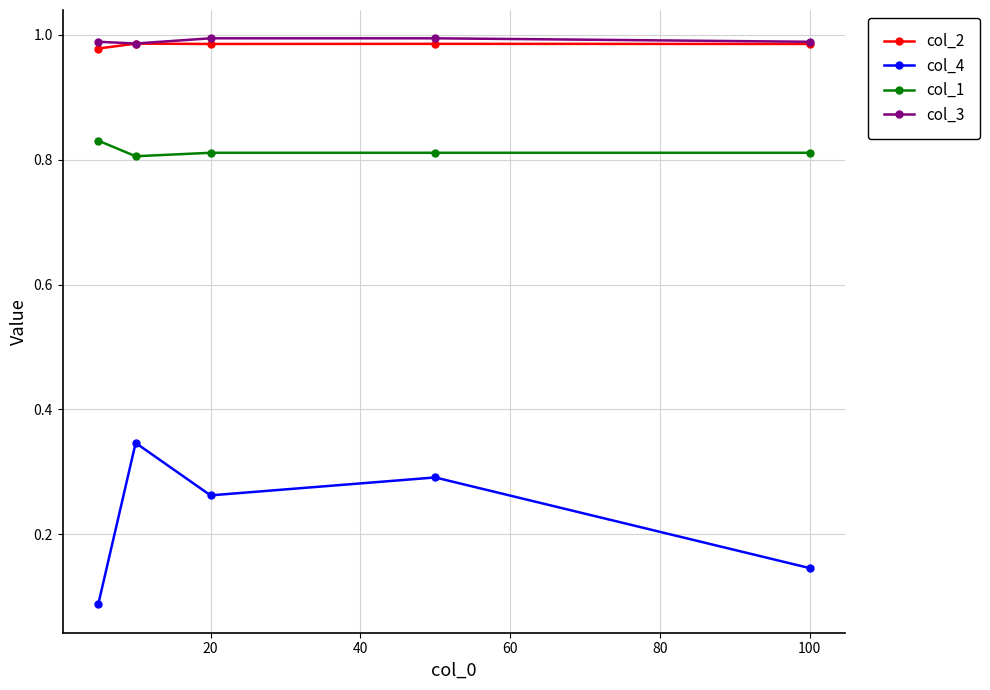

True or false: col_1 and col_2 cross at least once.

False